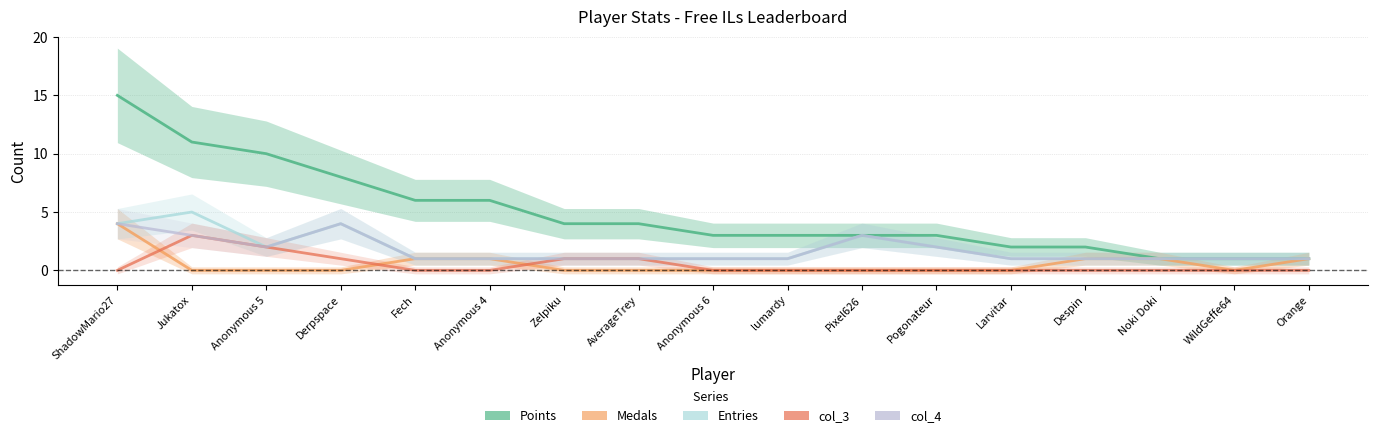

What is the value of the Entries point at the 2nd from the left?

5